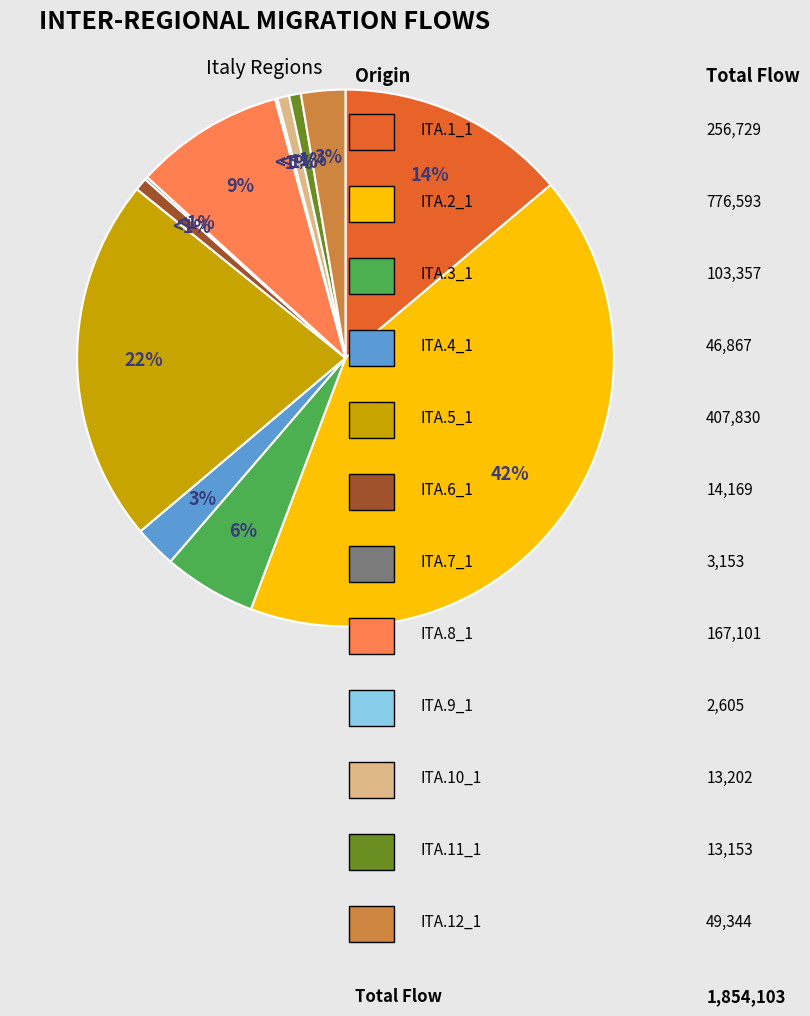

To the nearest percent, what is the difference between the largest and smallest slice percentages?

42%